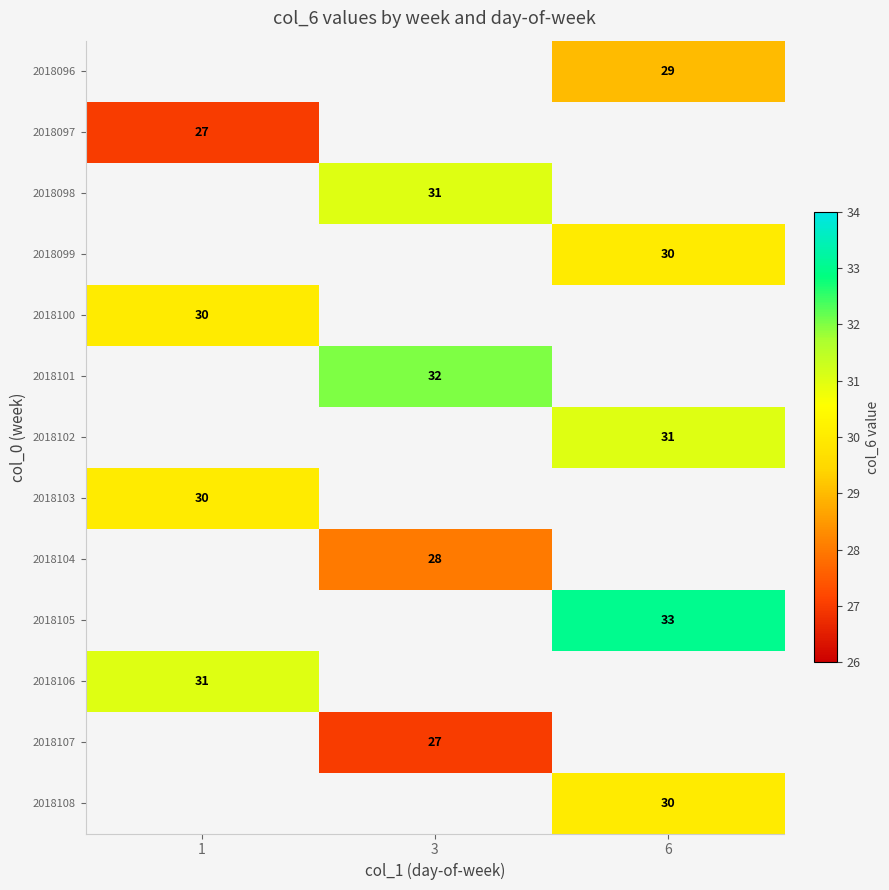

Which label corresponds to the largest value in the chart?

6